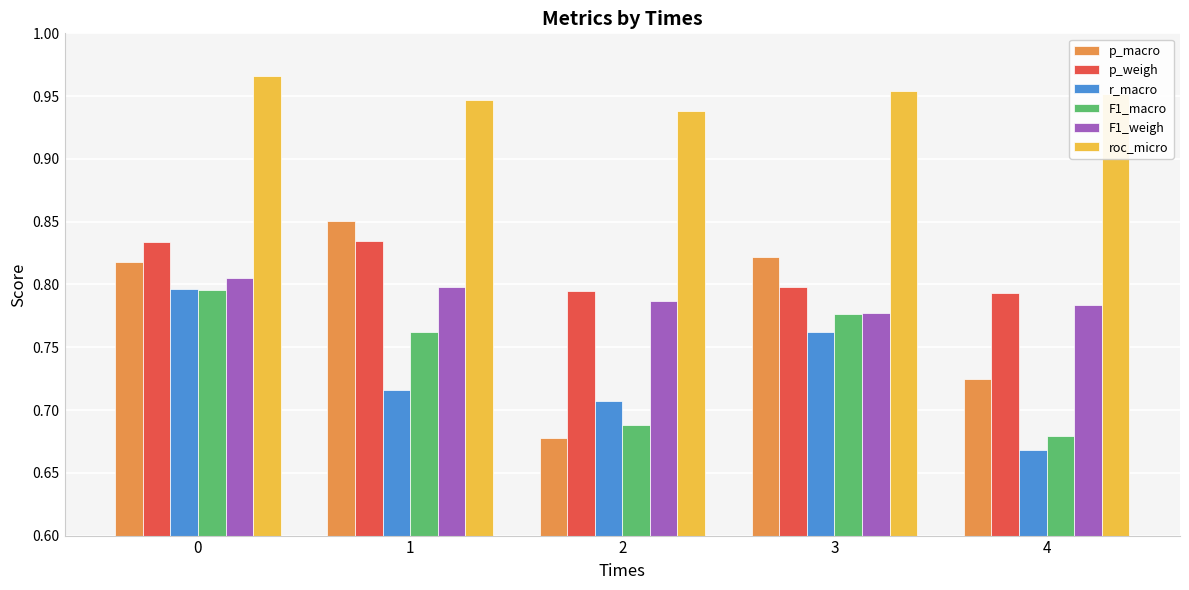

How many p_macro values are between 0 and 1?

5